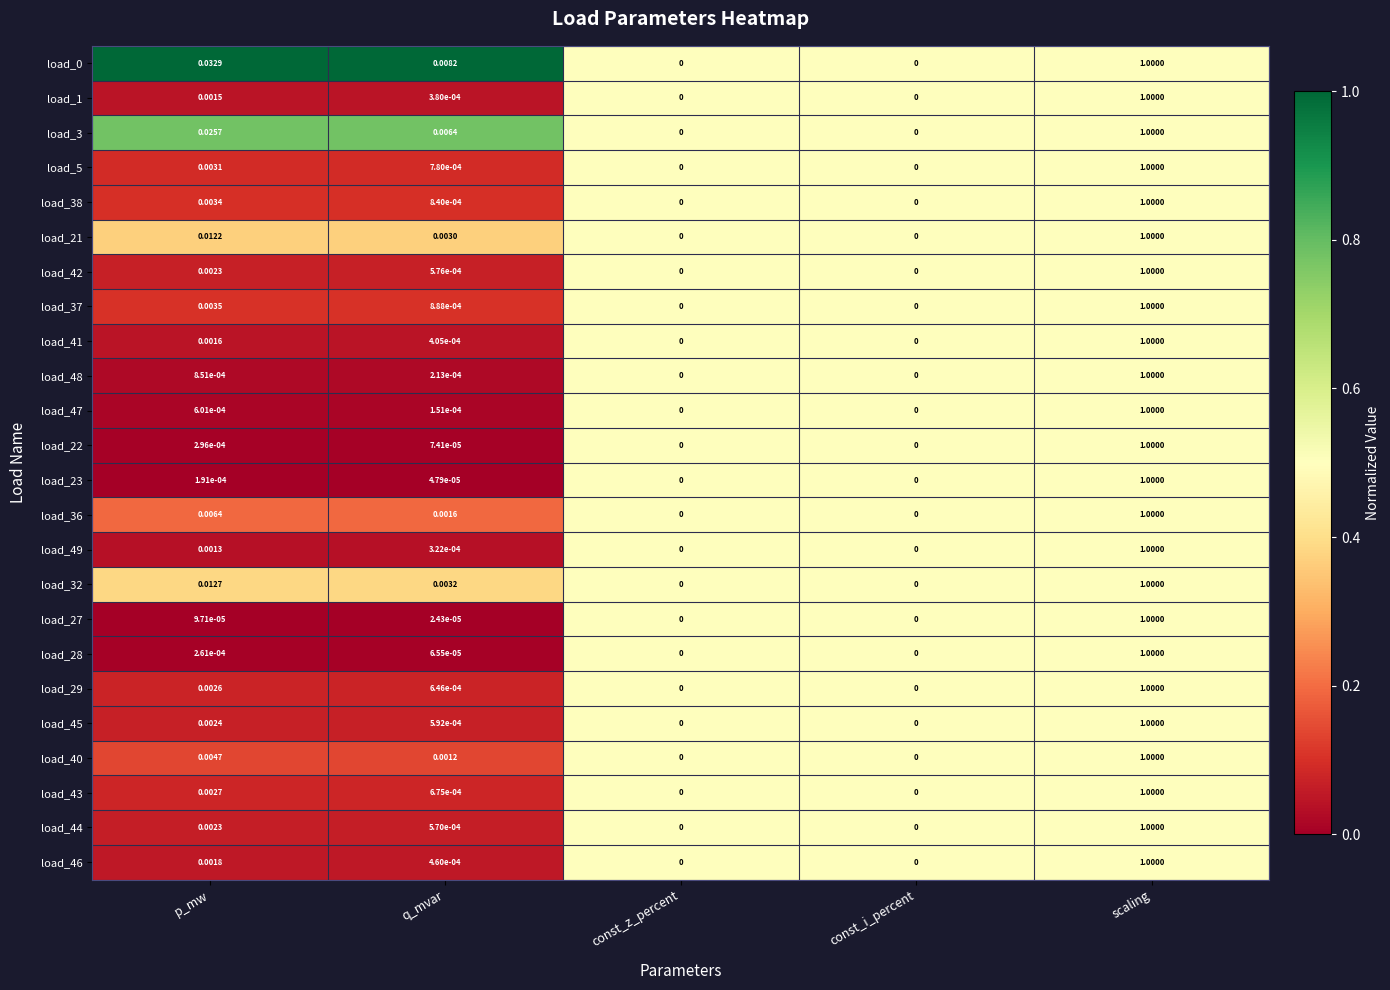

Which category has the highest value in the load_44 series?

scaling